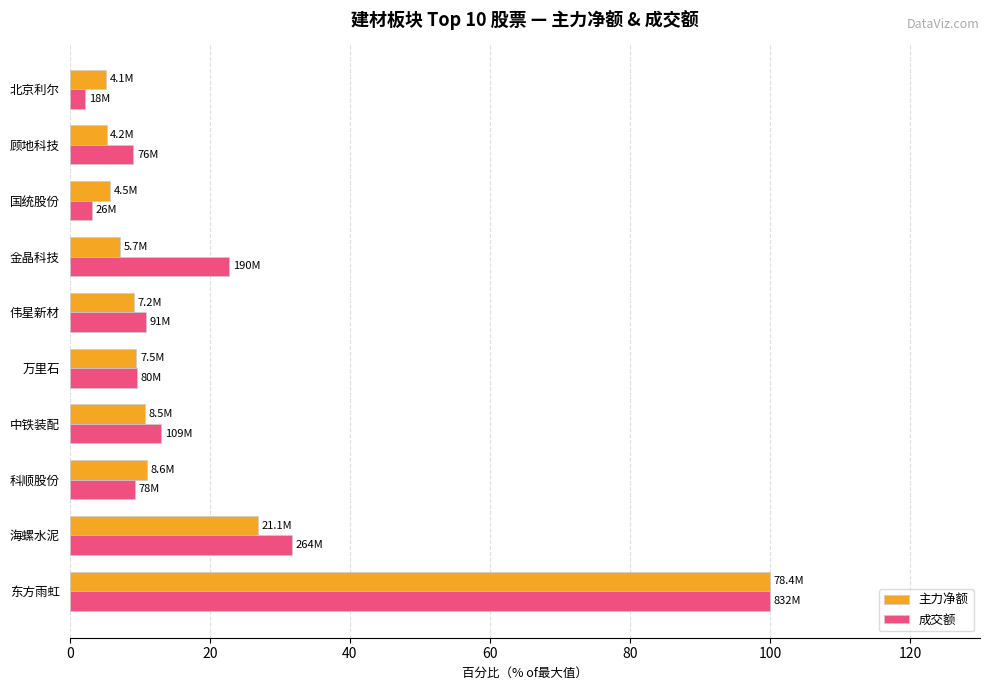

The 成交额 series shows 17.9 at 中铁装配. True or false?

False